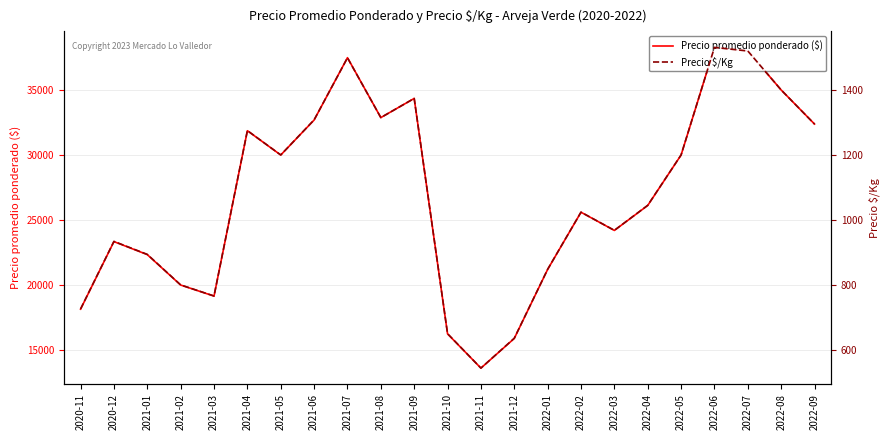

How many distinct data groups are displayed?

2